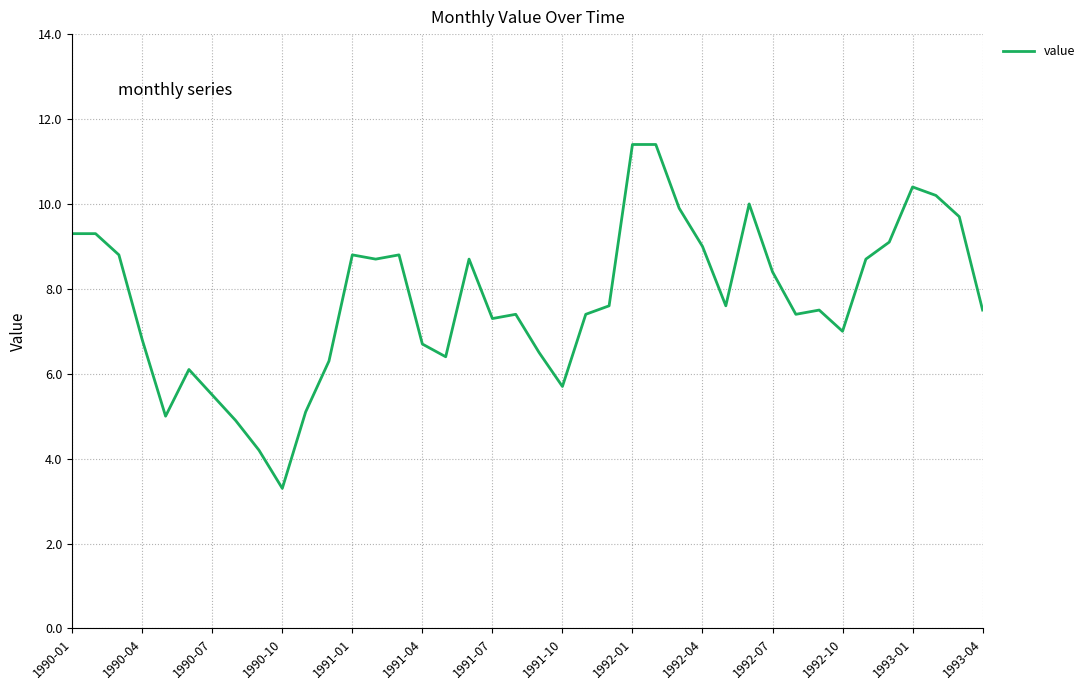

What is the greatest value displayed?

11.4